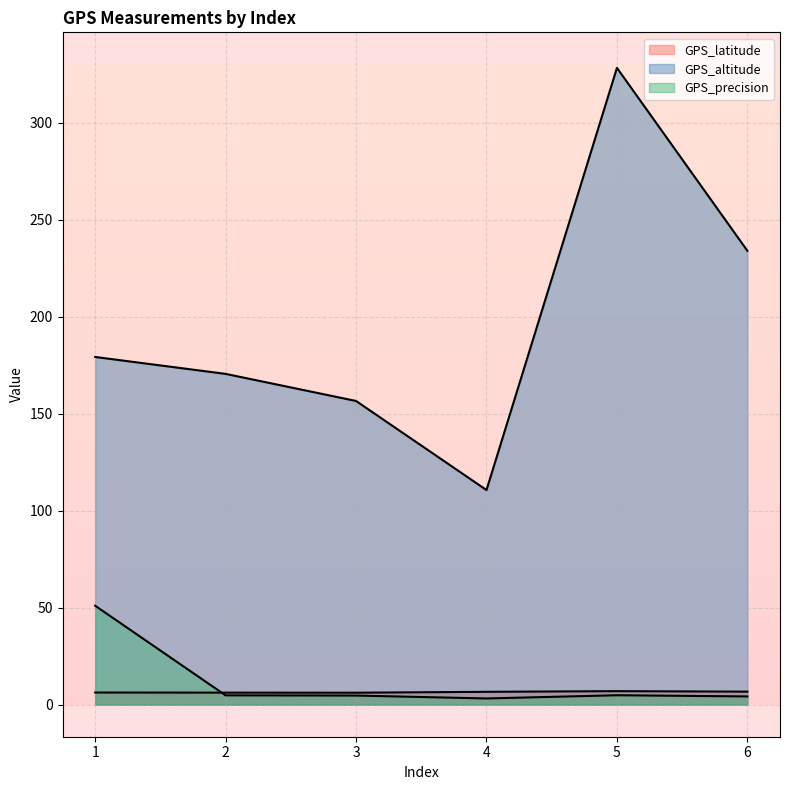

What is the sum of the GPS_precision values at 5 and 4?

8.1